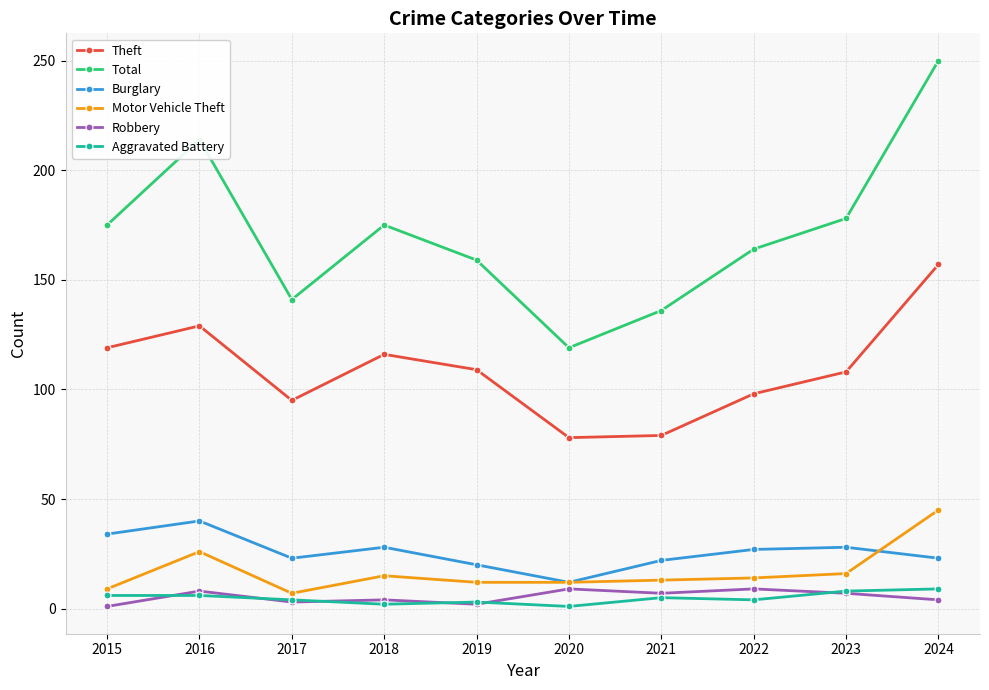

What is the value of the Total point at the 9th from the left?

178